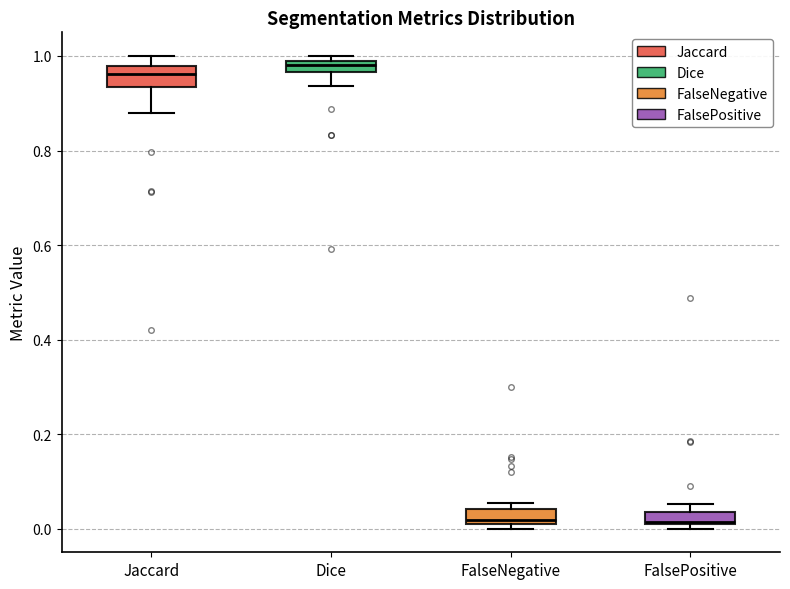

Where is the upper edge of the box for FalseNegative on the y-axis? The values are not printed on the chart, so give them approximately, as read against the axis.

0.04